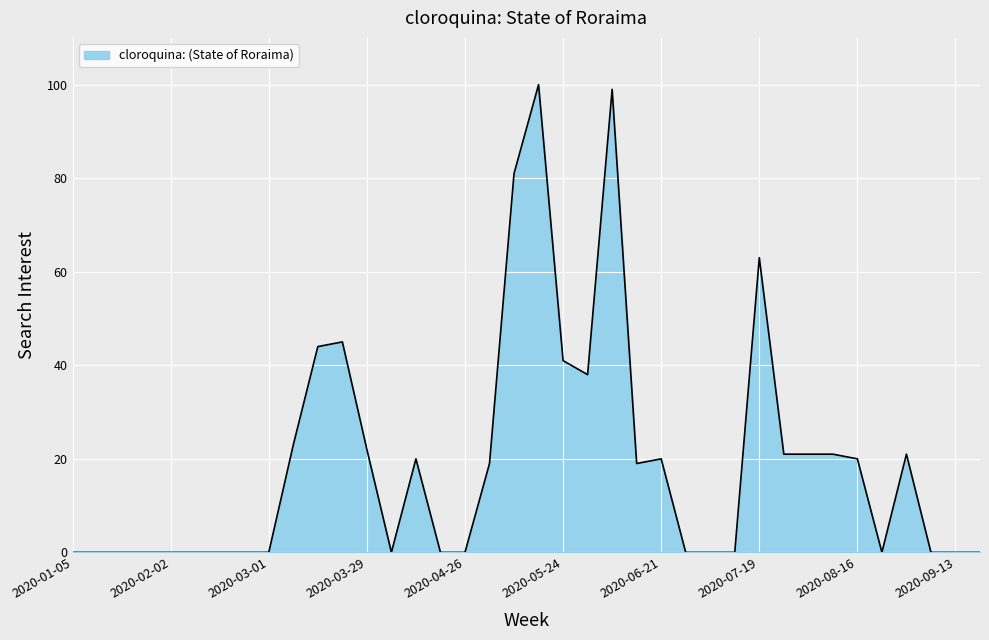

What is the difference between the maximum and minimum values?

100